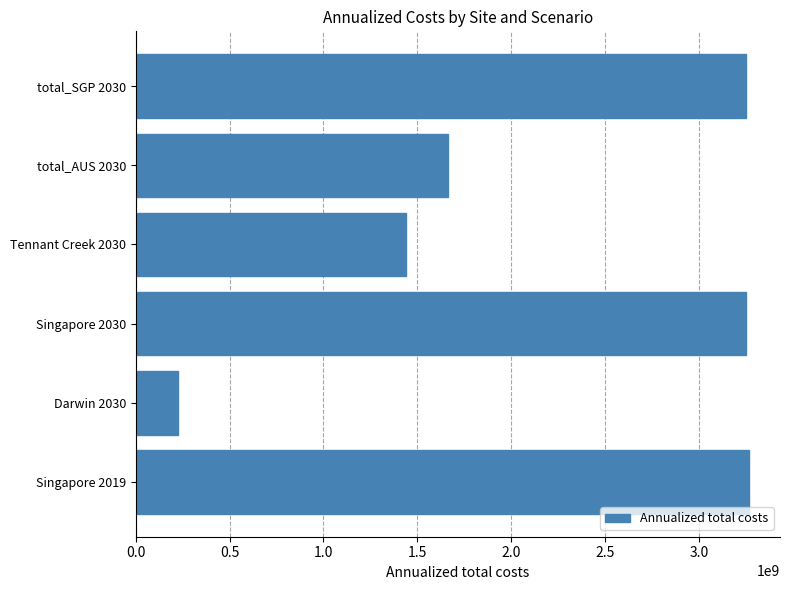

What is the change in value from Darwin 2030 to total_SGP 2030?

+3029480024.9